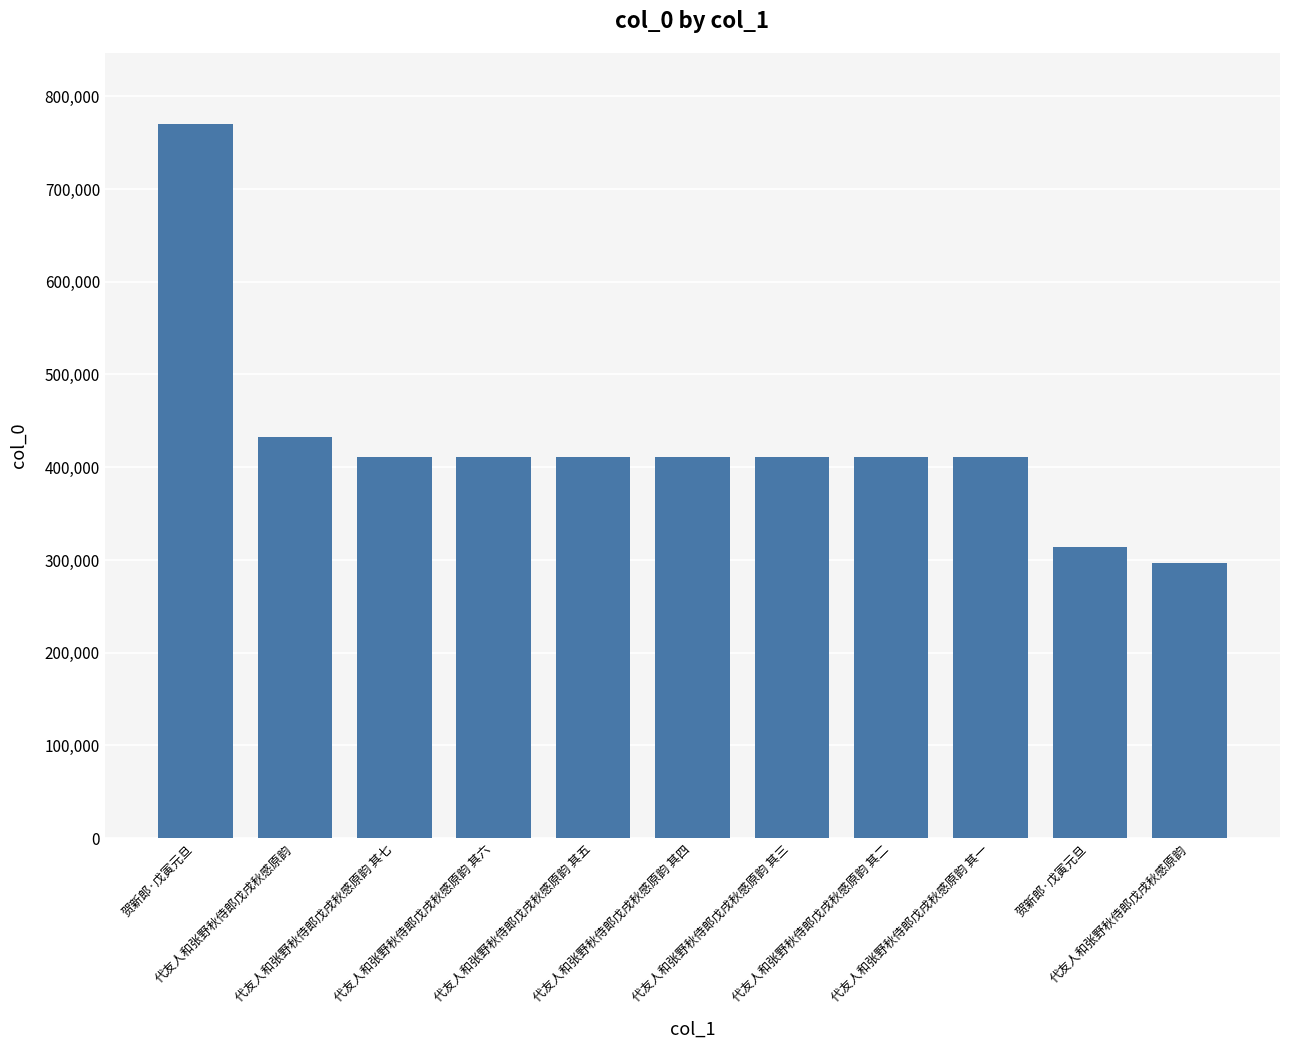

How many data points does each series have?

11